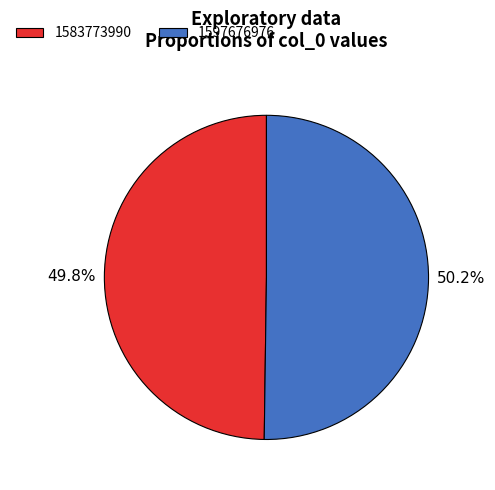

How many slices are in this pie chart?

2